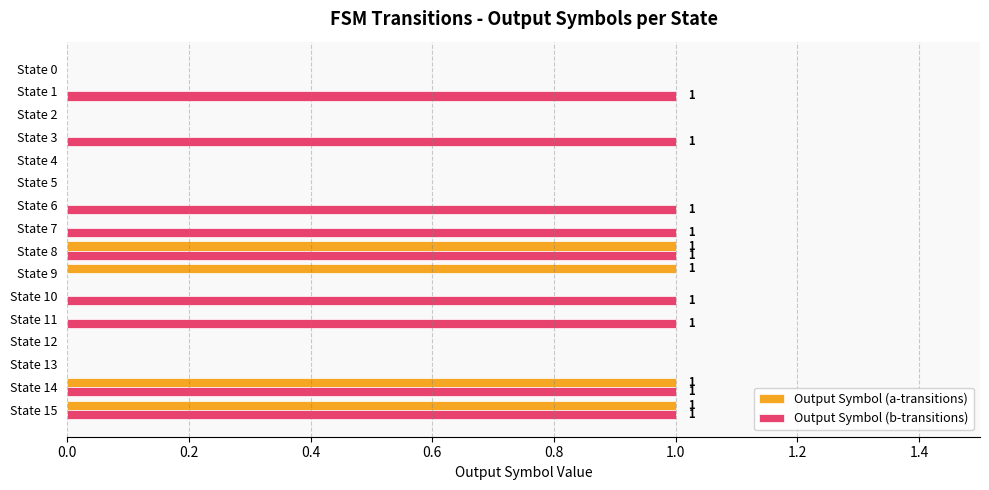

The value of Output Symbol (a-transitions) at State 2 is 0. True or false?

True